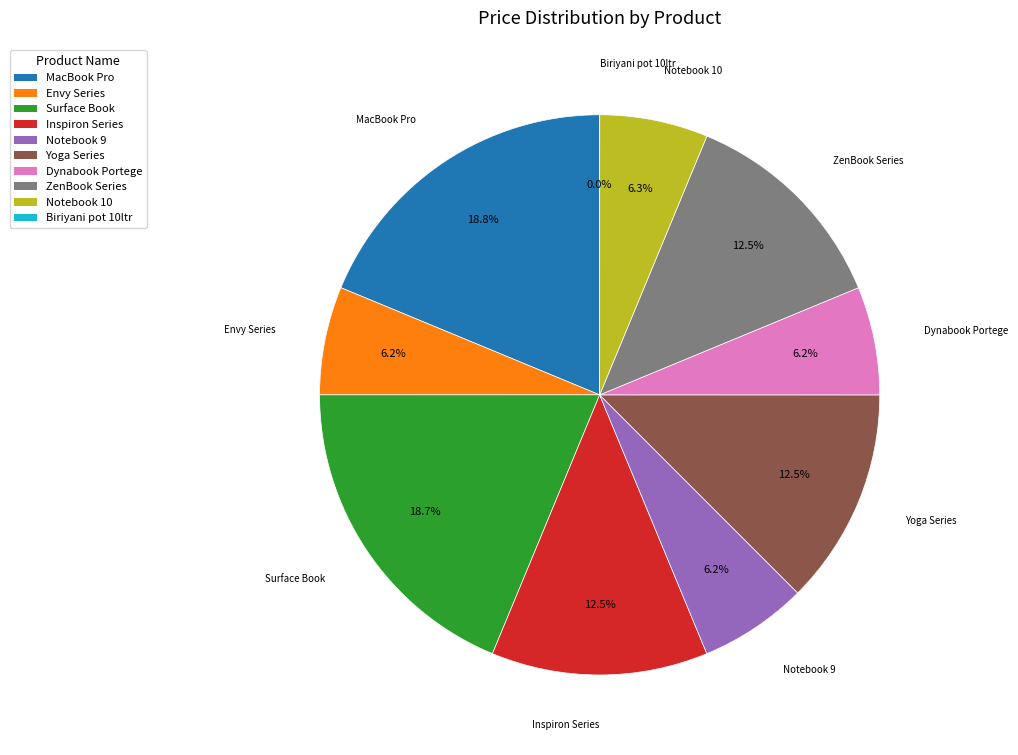

What percentage is NOT represented by Yoga Series?

87.5%